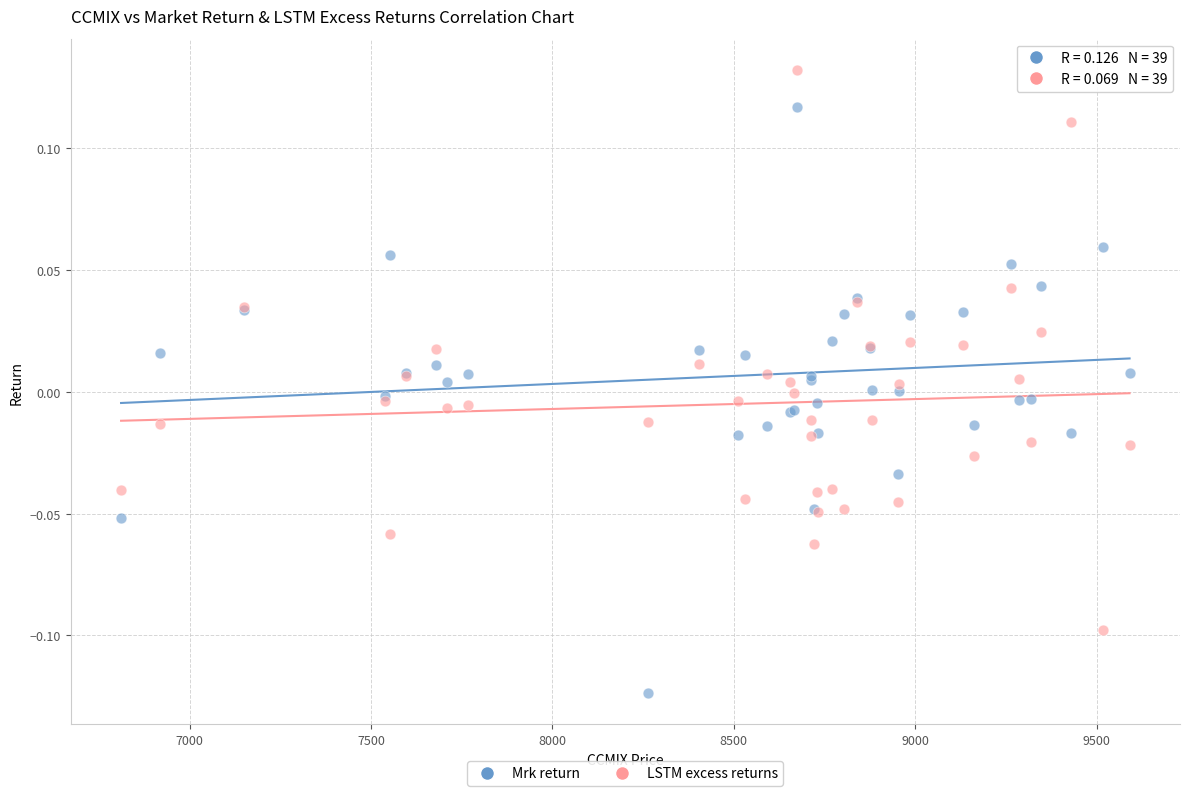

Which series has the widest spread of Y values?

Mrk return